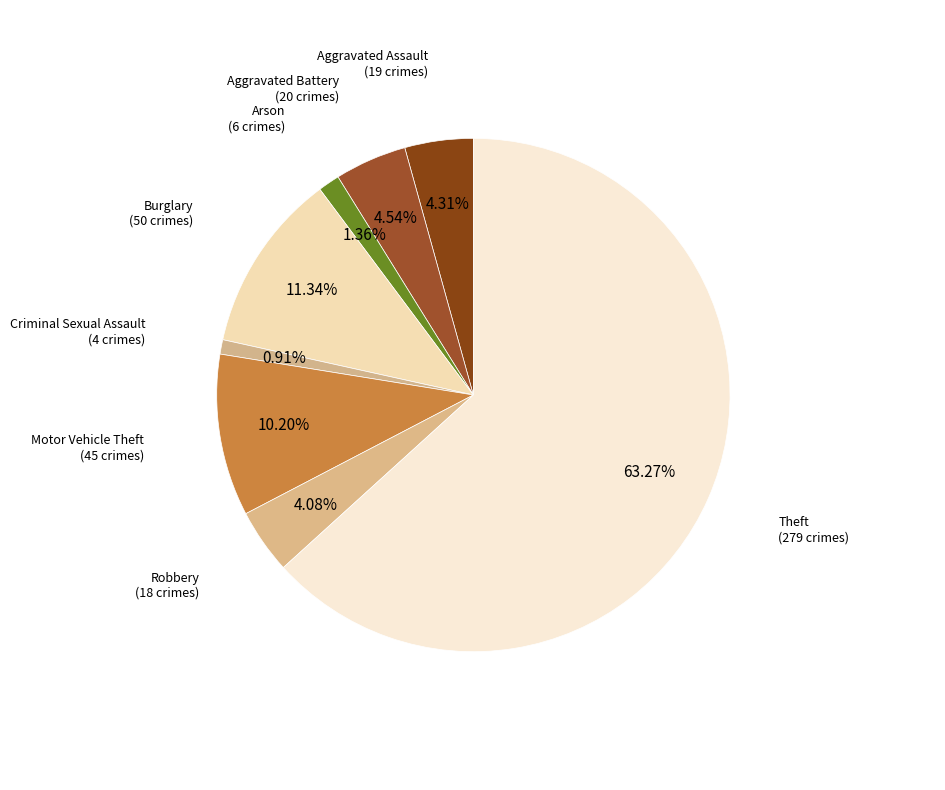

Which slice represents more than half of the pie?

Theft